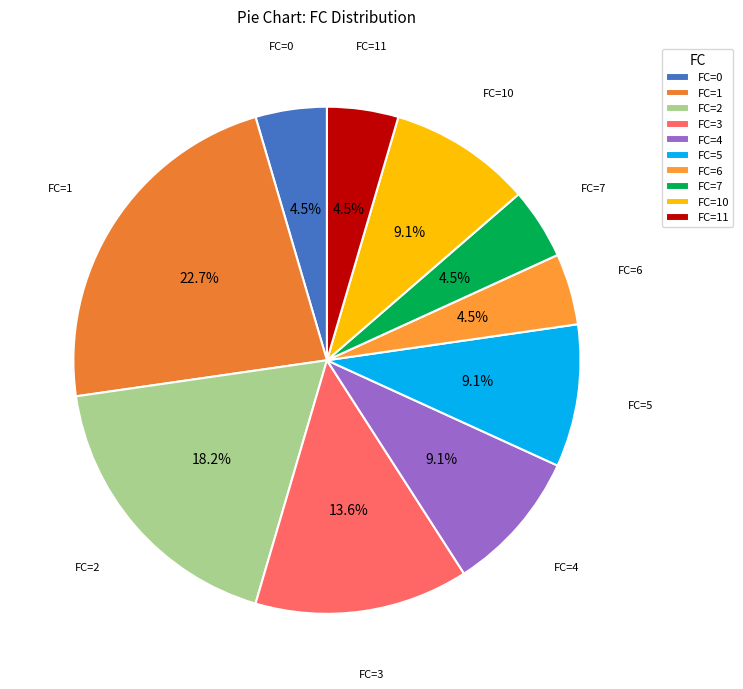

Which category has the biggest portion of the pie?

FC=1